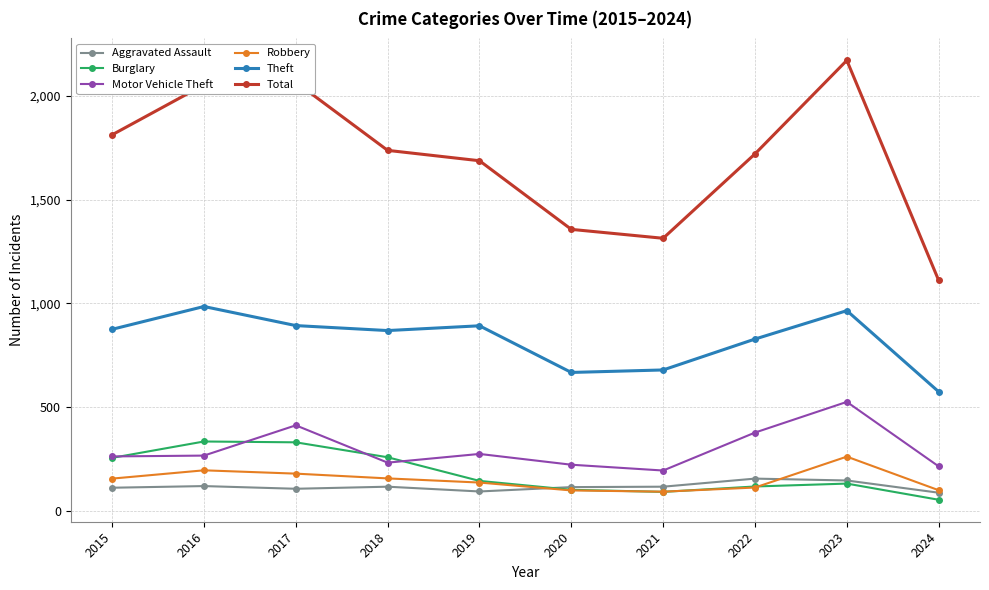

True or false: Aggravated Assault and Motor Vehicle Theft cross at least once.

False